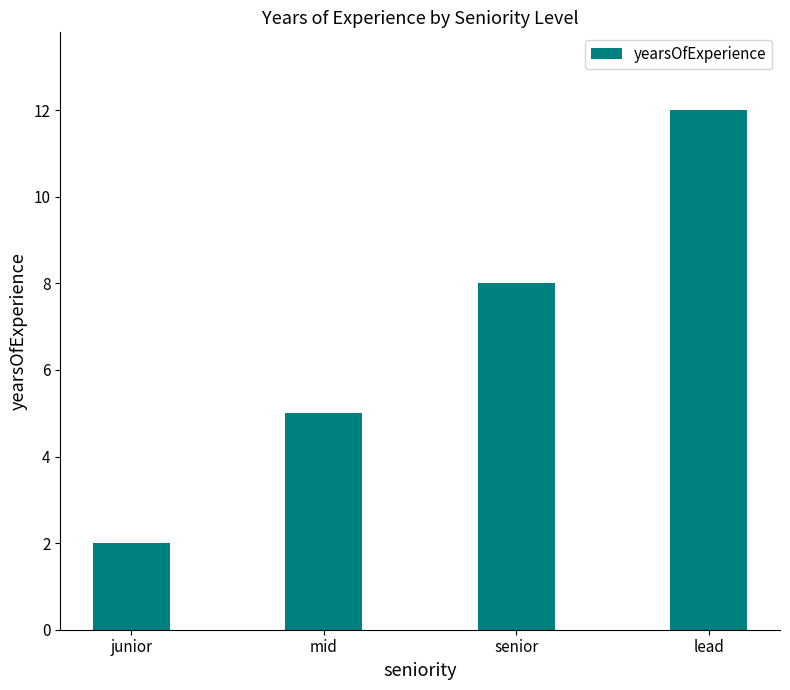

The chart shows a value of 12 at lead. True or false?

True